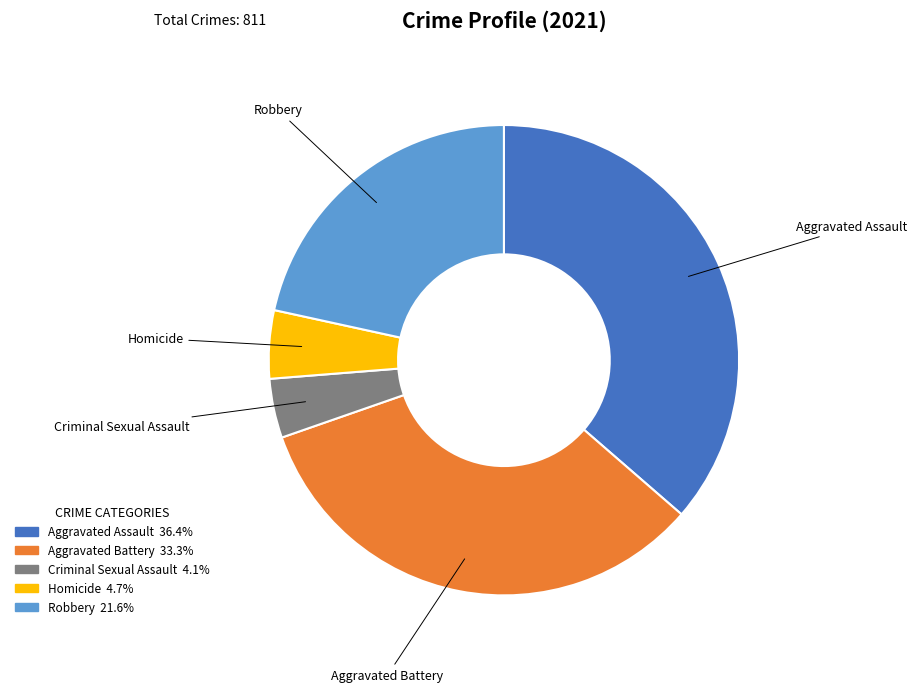

Does any single category account for the majority?

No